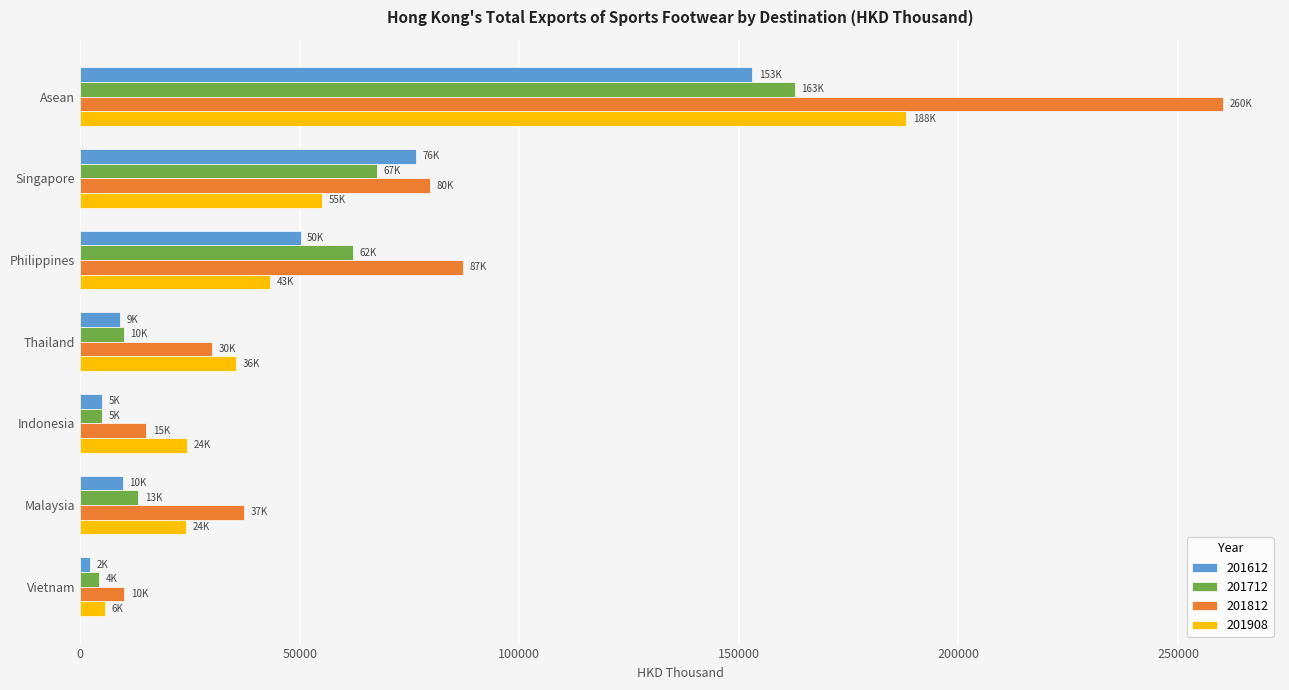

Which series changed the most between Asean and Indonesia?

201812